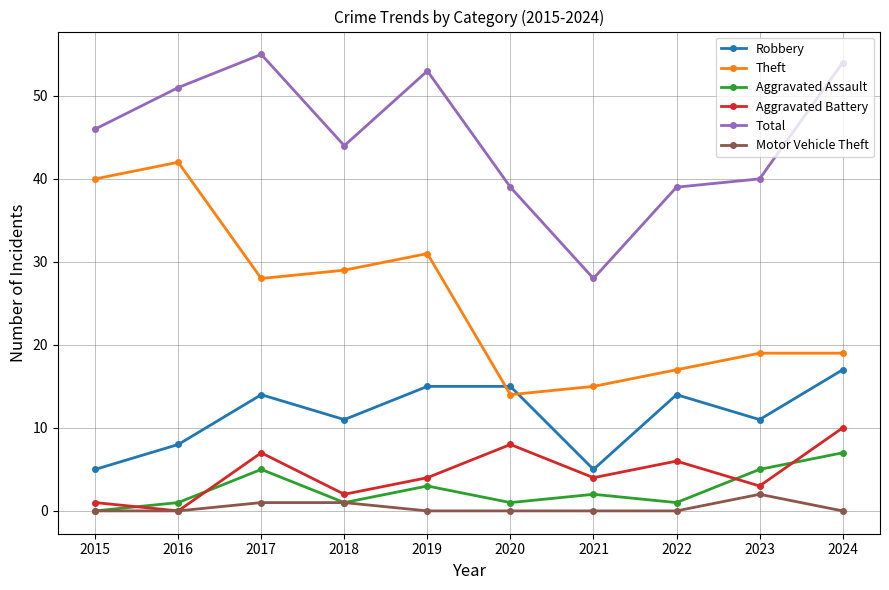

Which series has the largest total across all categories?

Total